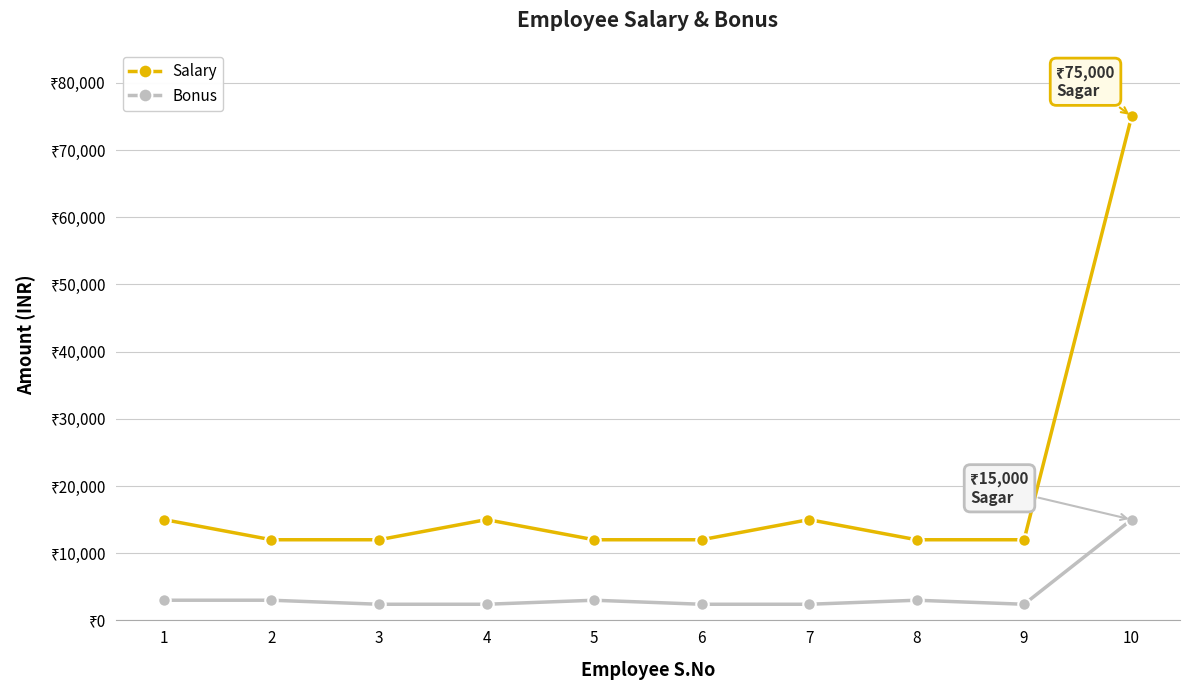

True or false: Bonus and Salary cross at least once.

False